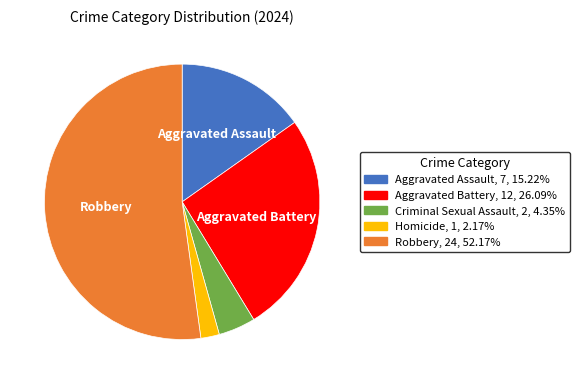

True or false: Aggravated Battery accounts for 39% of the total.

False